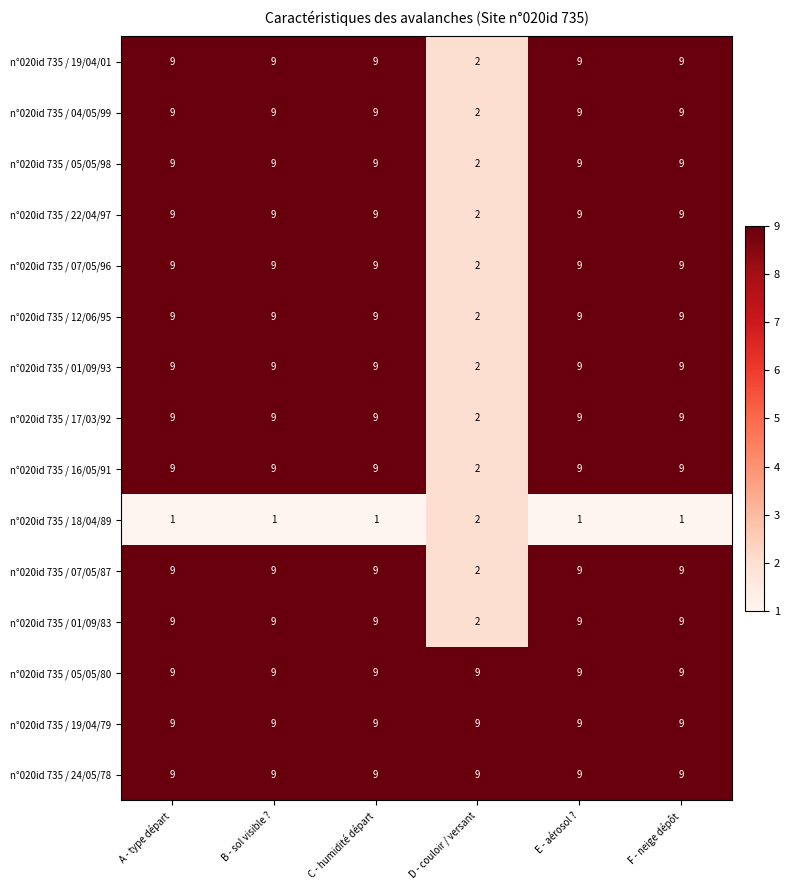

What is the spread (max minus min) of values at C - humidité départ?

8